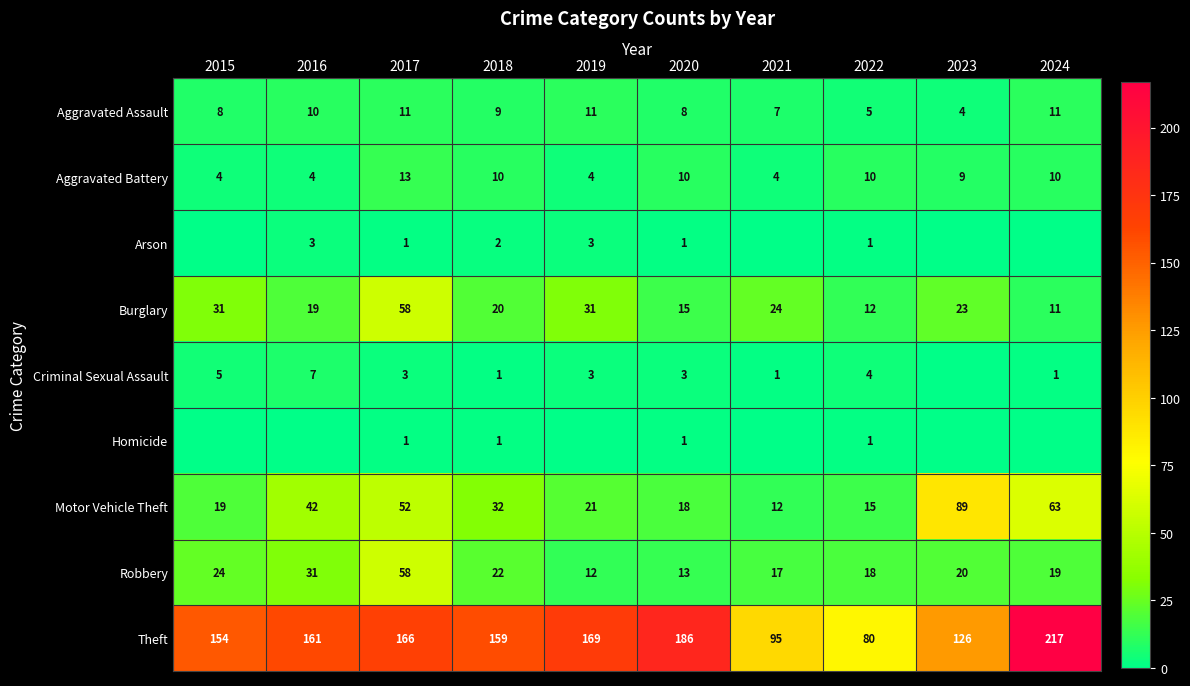

What is the average value of the Robbery series?

23